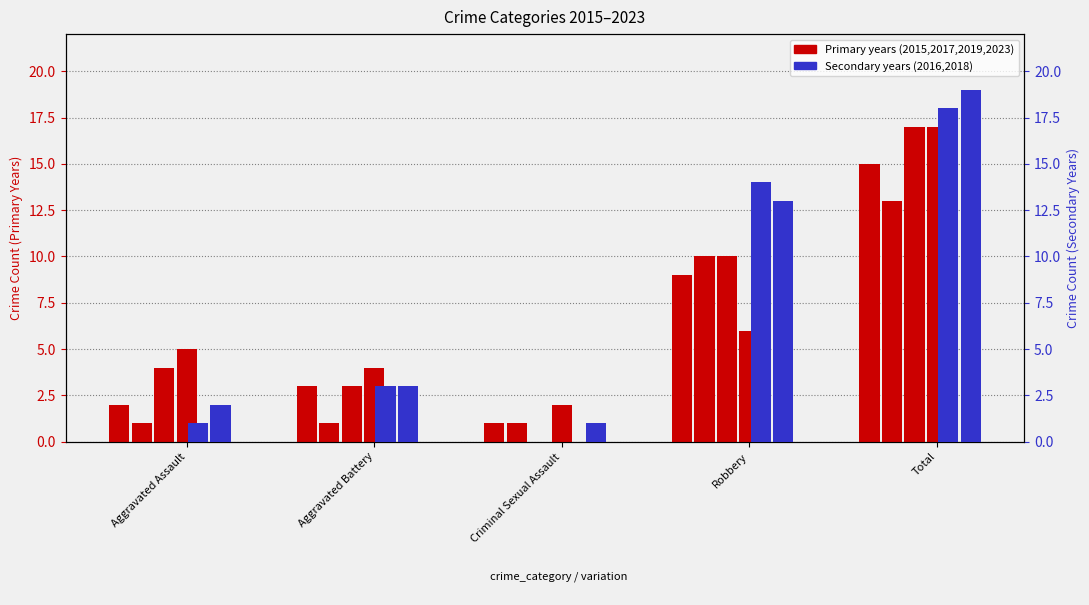

How many groups of bars are there?

5